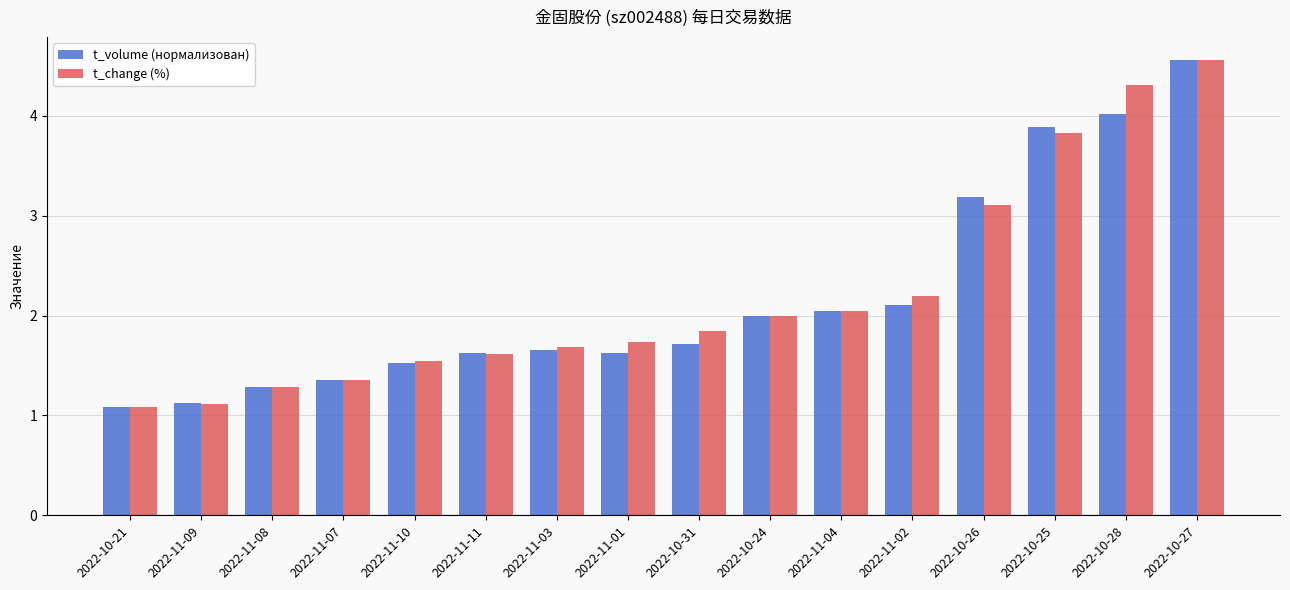

What is the sum of the t_change (%) values at 2022-11-02 and 2022-10-24?

4.2